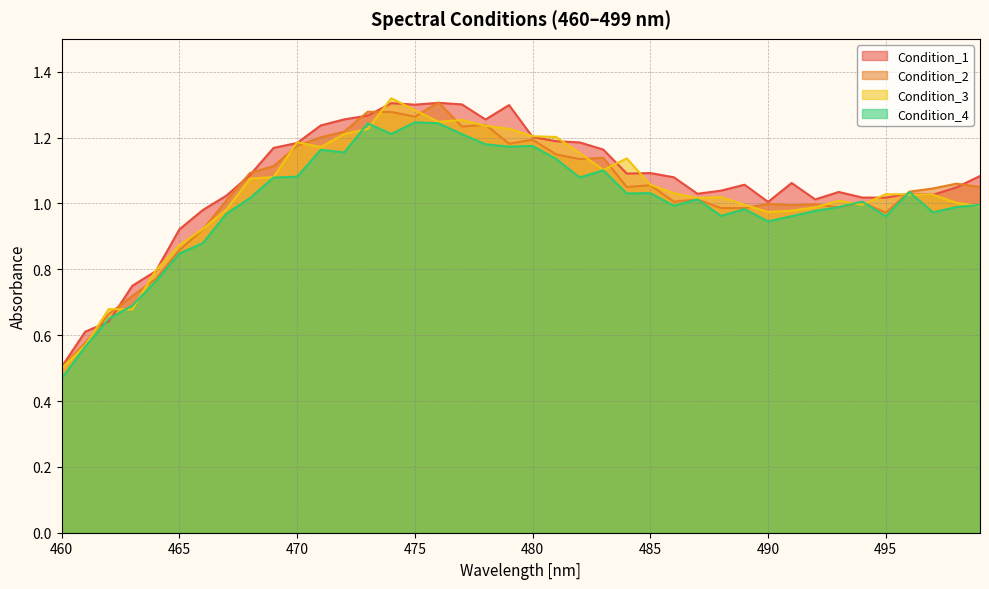

How many times do Condition_3 and Condition_1 cross each other?

16